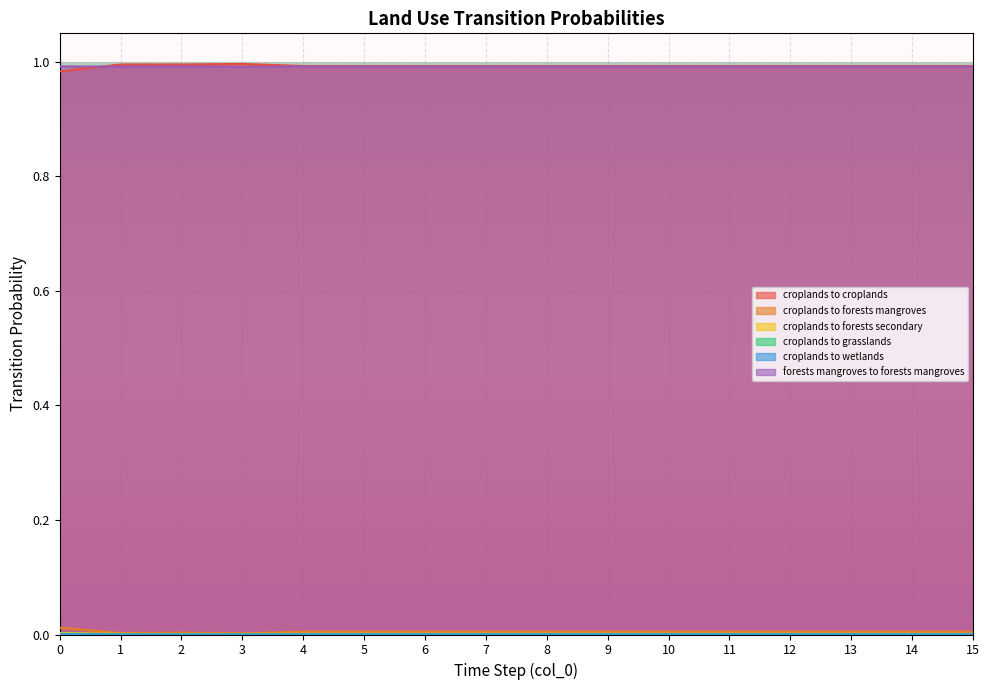

List the series in order of their peak value, highest first.

pij_lndu_croplands_to_croplands, pij_lndu_forests_mangroves_to_forests_mangroves, pij_lndu_croplands_to_forests_mangroves, pij_lndu_croplands_to_forests_secondary, pij_lndu_croplands_to_grasslands, pij_lndu_croplands_to_wetlands